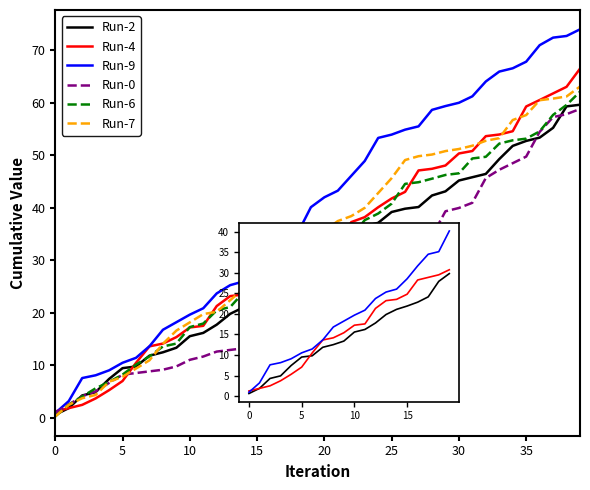

Which series has the largest total across all categories?

Run-9